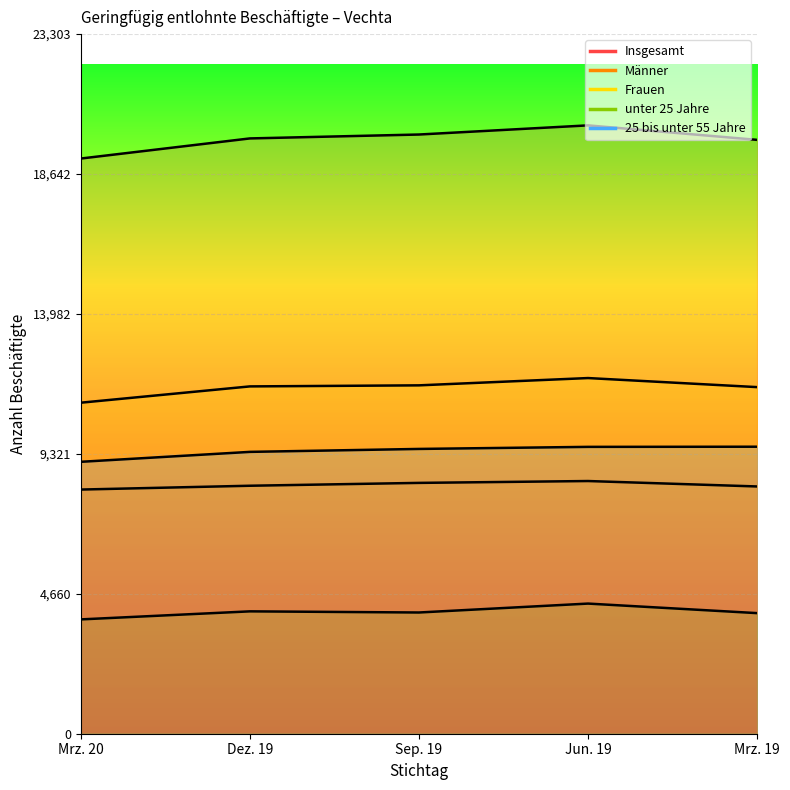

Does the chart display data point markers on the line(s)?

No